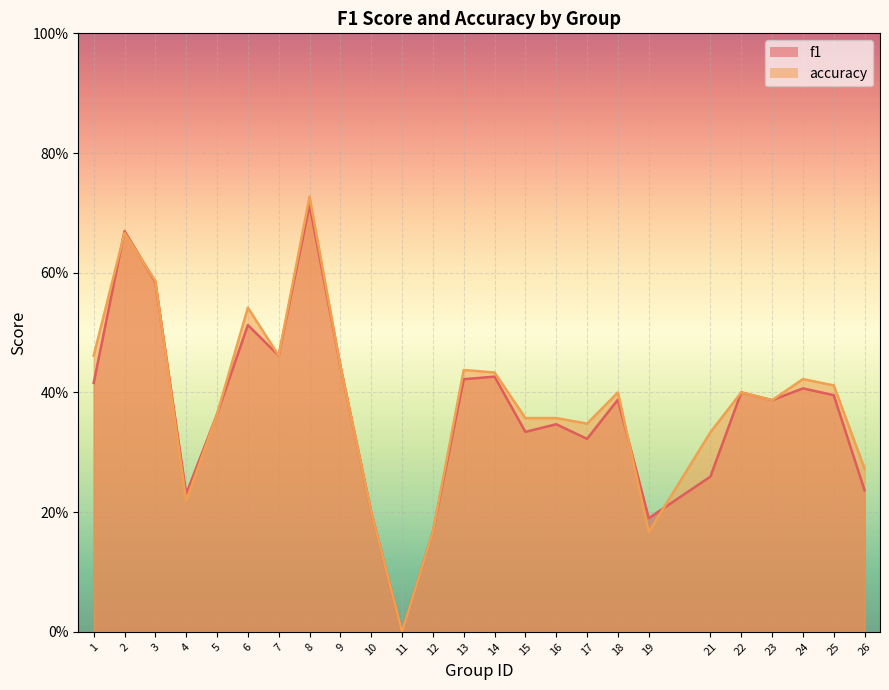

What is the average value of the f1 series?

0.4